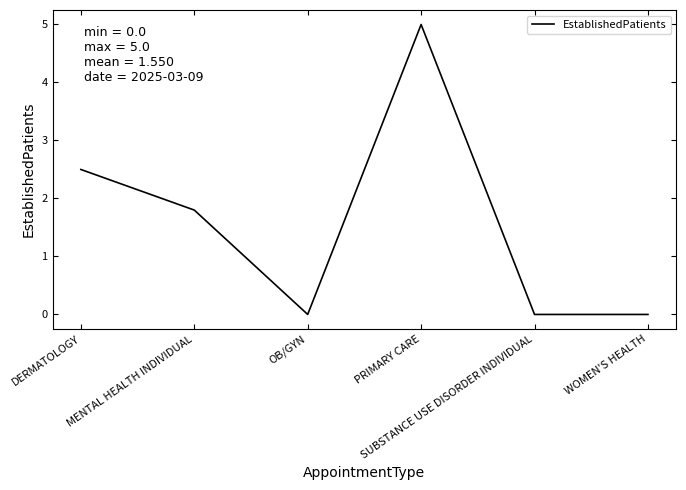

What is the maximum value shown in the chart?

5.0